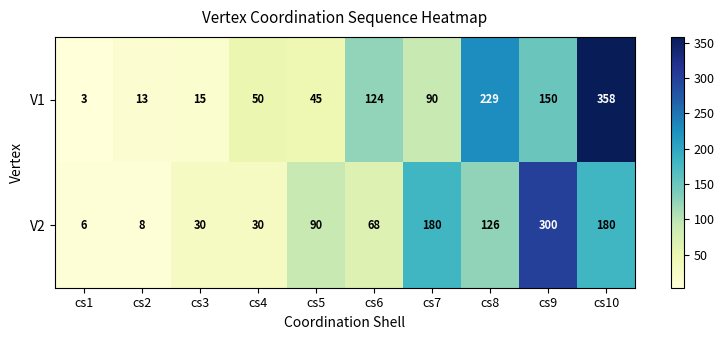

Count the number of data series in this chart.

2